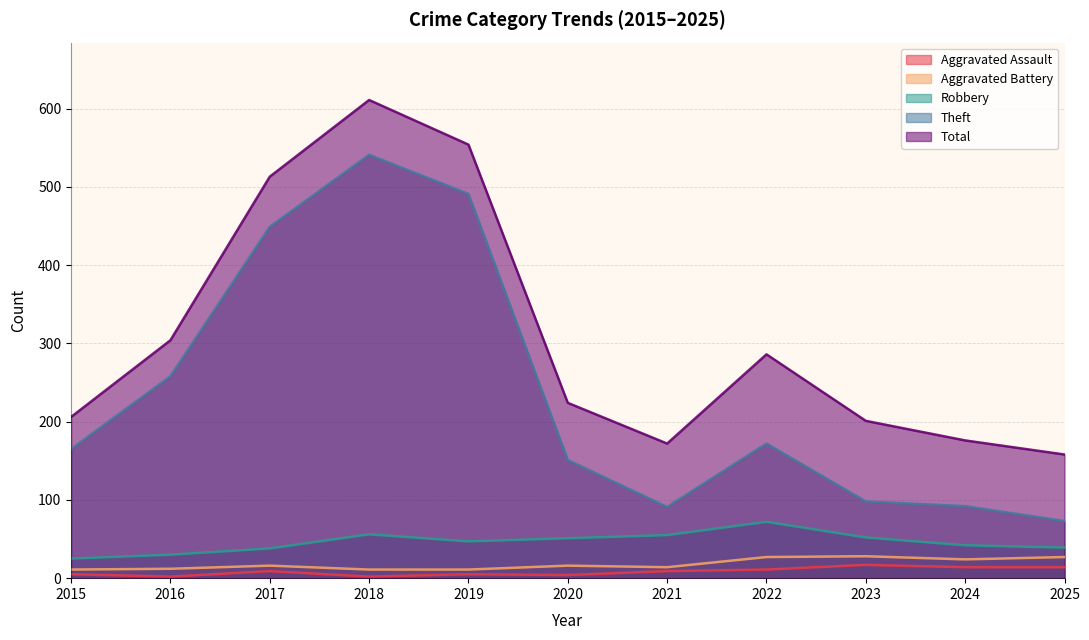

At which category is the sum across all series the highest?

2018